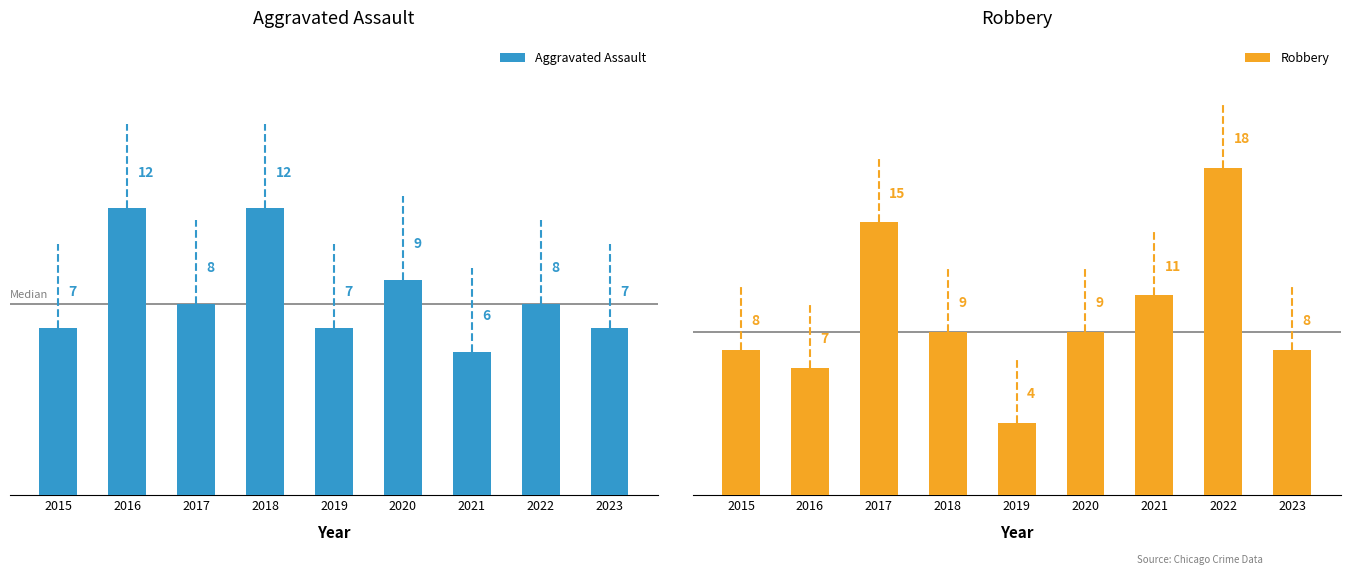

What is the sum of all Robbery values?

89